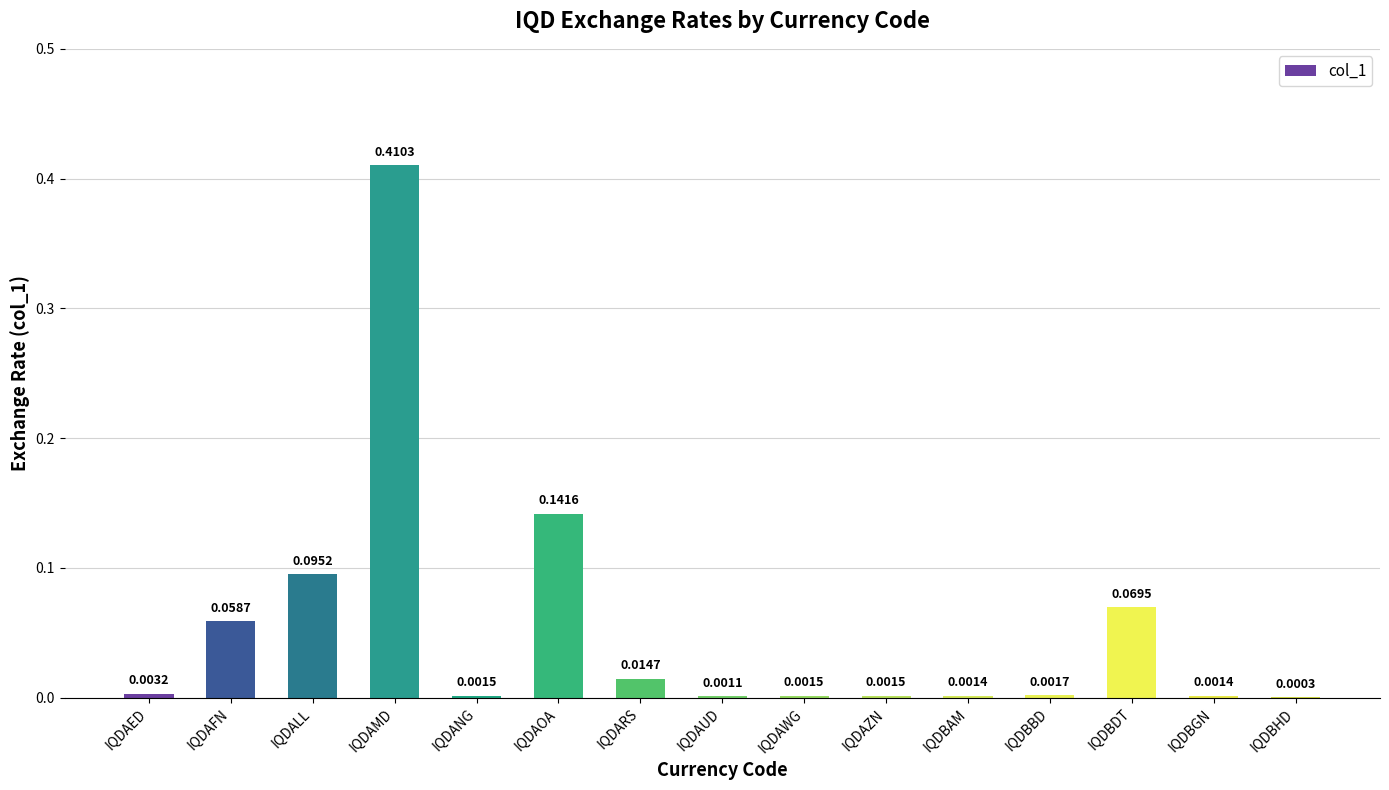

Between IQDAOA and IQDARS, which is larger?

IQDAOA